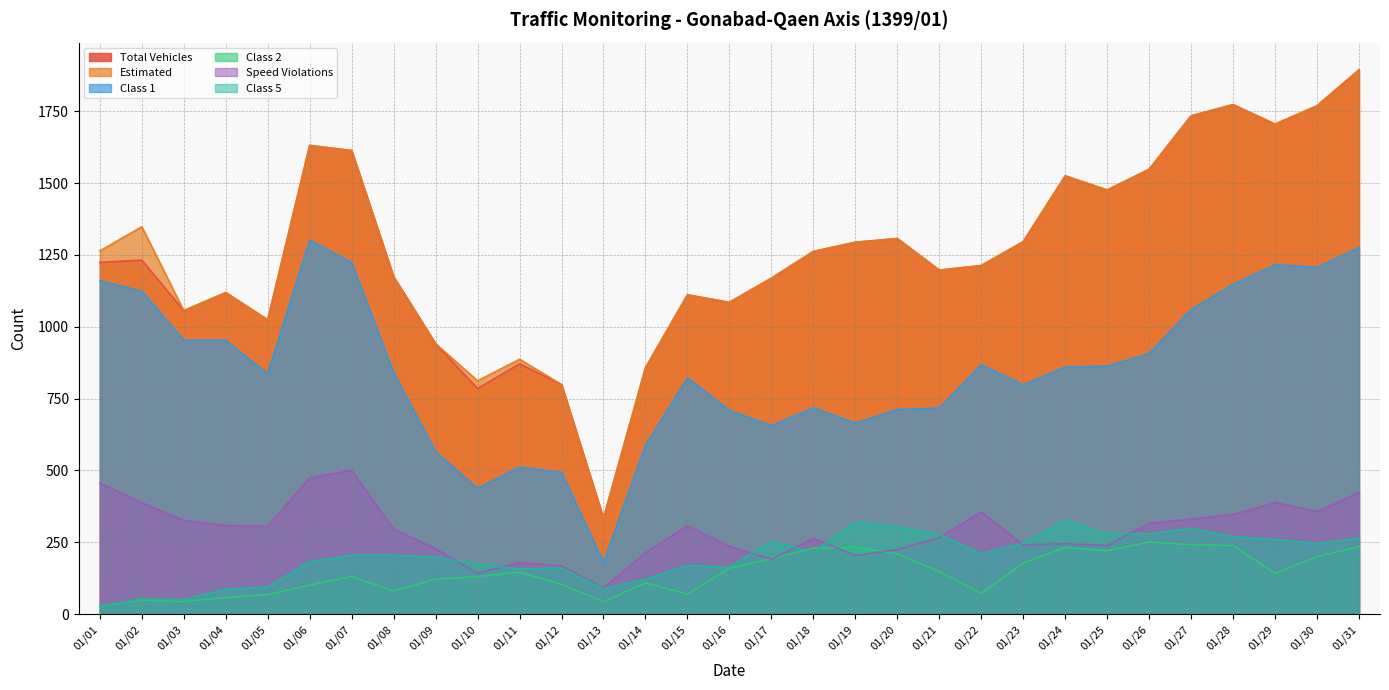

Reading left to right, transcribe all the data shown in this chart.

Total Vehicles: 01/01=1224	01/02=1232	01/03=1056	01/04=1119	01/05=1024	01/06=1631	01/07=1613	01/08=1174	01/09=941	01/10=785	01/11=871	01/12=799	01/13=334	01/14=857	01/15=1111	01/16=1085	01/17=1169	01/18=1262	01/19=1294	01/20=1307	01/21=1197	01/22=1213	01/23=1296	01/24=1525	01/25=1476	01/26=1548	01/27=1734	01/28=1773	01/29=1705	01/30=1769	01/31=1894
Estimated: 01/01=1264	01/02=1348	01/03=1056	01/04=1119	01/05=1024	01/06=1631	01/07=1613	01/08=1174	01/09=941	01/10=812	01/11=887	01/12=799	01/13=334	01/14=857	01/15=1111	01/16=1085	01/17=1169	01/18=1262	01/19=1294	01/20=1307	01/21=1197	01/22=1213	01/23=1296	01/24=1525	01/25=1476	01/26=1548	01/27=1734	01/28=1773	01/29=1705	01/30=1769	01/31=1894
Class 1: 01/01=1160	01/02=1124	01/03=953	01/04=953	01/05=836	01/06=1302	01/07=1223	01/08=840	01/09=565	01/10=438	01/11=512	01/12=493	01/13=179	01/14=588	01/15=822	01/16=709	01/17=656	01/18=718	01/19=665	01/20=712	01/21=717	01/22=868	01/23=798	01/24=860	01/25=863	01/26=907	01/27=1060	01/28=1148	01/29=1216	01/30=1207	01/31=1276
Class 2: 01/01=28	01/02=49	01/03=44	01/04=58	01/05=68	01/06=101	01/07=131	01/08=81	01/09=122	01/10=131	01/11=146	01/12=104	01/13=43	01/14=109	01/15=70	01/16=160	01/17=193	01/18=230	01/19=233	01/20=210	01/21=148	01/22=73	01/23=178	01/24=232	01/25=221	01/26=251	01/27=242	01/28=239	01/29=142	01/30=200	01/31=235
Speed Violations: 01/01=456	01/02=388	01/03=326	01/04=309	01/05=306	01/06=475	01/07=500	01/08=296	01/09=228	01/10=142	01/11=180	01/12=167	01/13=92	01/14=214	01/15=308	01/16=236	01/17=191	01/18=264	01/19=204	01/20=225	01/21=266	01/22=356	01/23=241	01/24=245	01/25=239	01/26=316	01/27=331	01/28=347	01/29=388	01/30=357	01/31=424
Class 5: 01/01=26	01/02=53	01/03=50	01/04=87	01/05=94	01/06=183	01/07=205	01/08=205	01/09=199	01/10=173	01/11=157	01/12=161	01/13=88	01/14=122	01/15=169	01/16=164	01/17=253	01/18=214	01/19=320	01/20=303	01/21=277	01/22=211	01/23=246	01/24=326	01/25=279	01/26=279	01/27=299	01/28=269	01/29=260	01/30=245	01/31=265